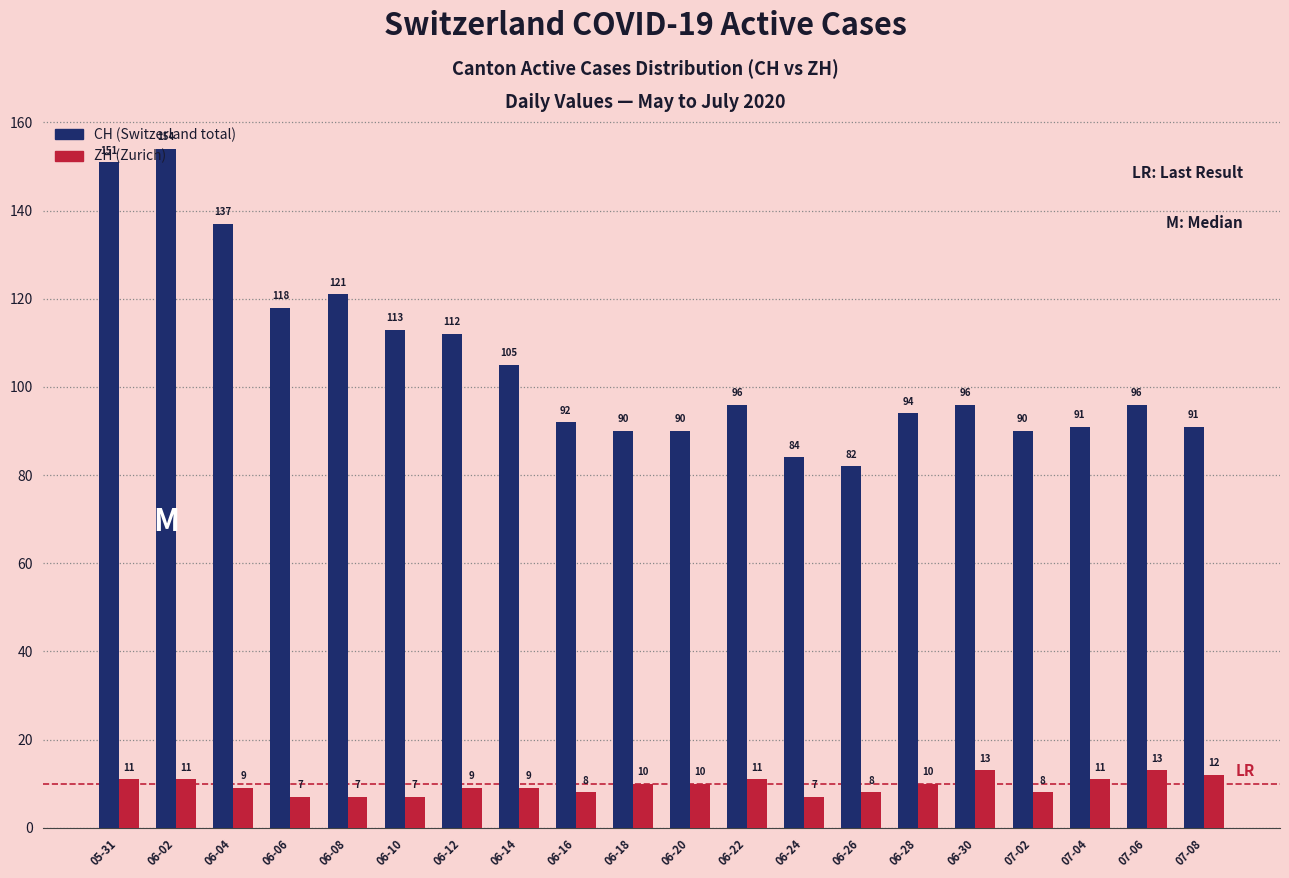

At which label does CH (Switzerland total) reach its minimum?

06-26